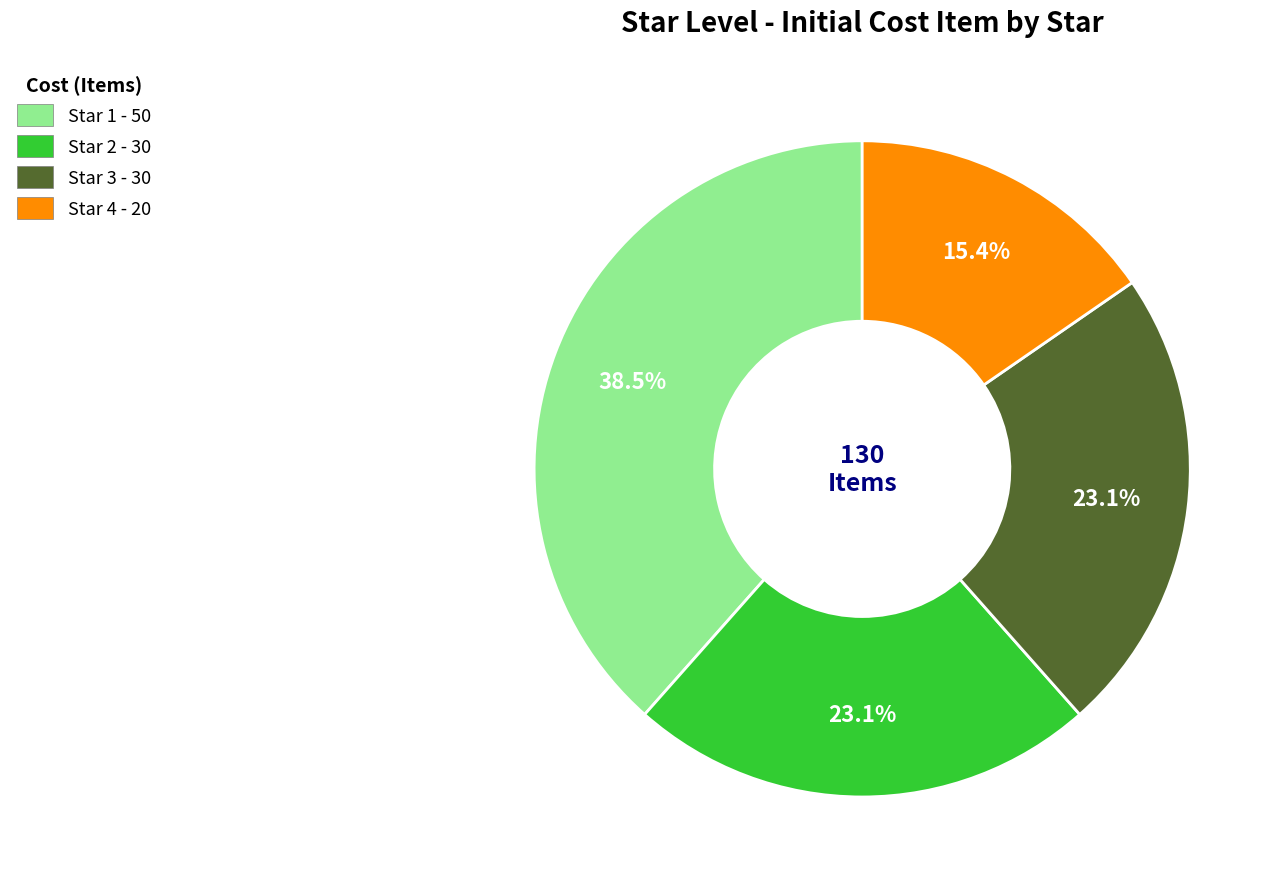

What is the smallest slice in the pie chart?

Star 4